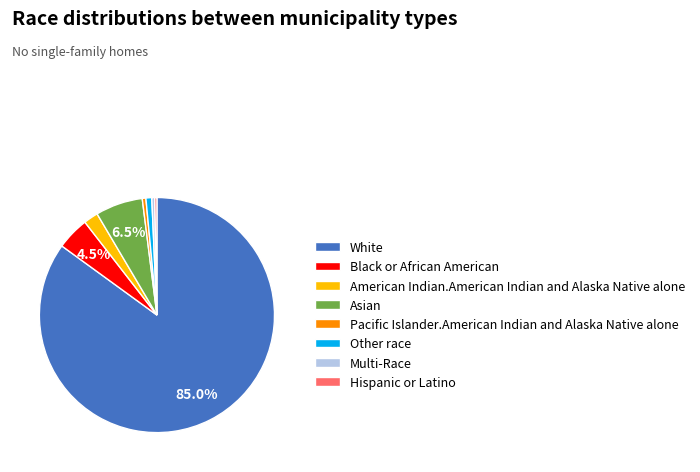

Is Other race the majority of the pie?

No